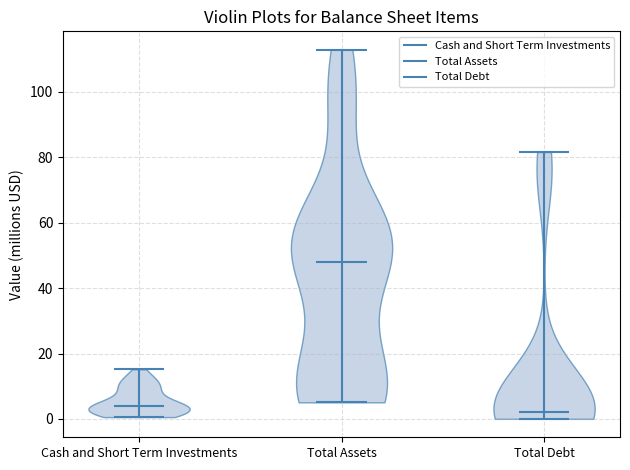

What is the lowest point the violin for Total Assets reaches on the y-axis? The values are not printed on the chart, so give them approximately, as read against the axis.

6